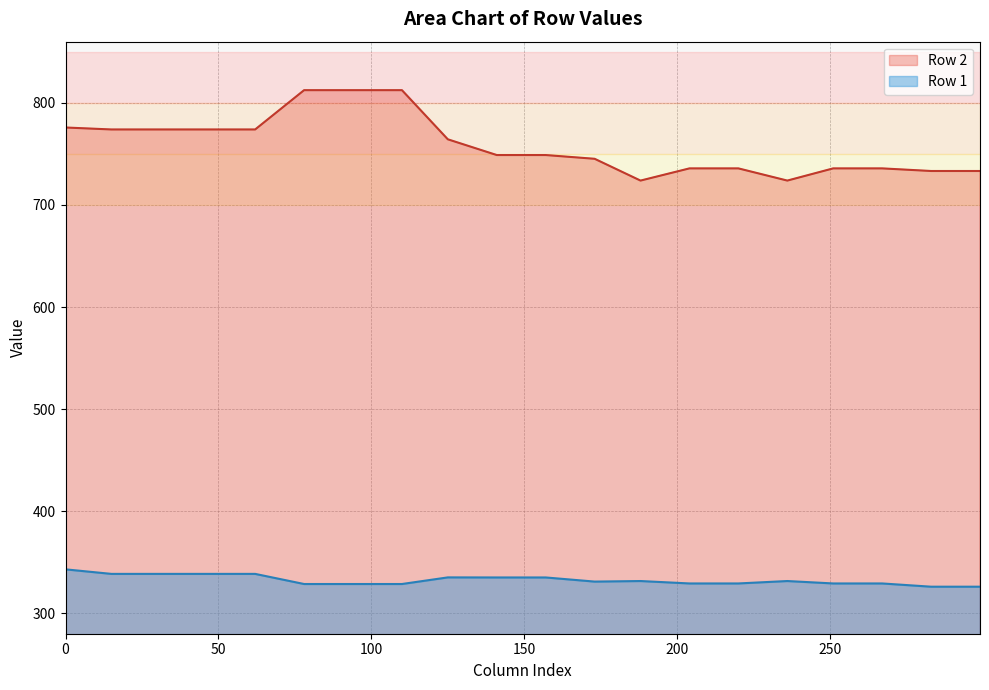

True or false: Row 1 and Row 2 intersect in this chart.

False